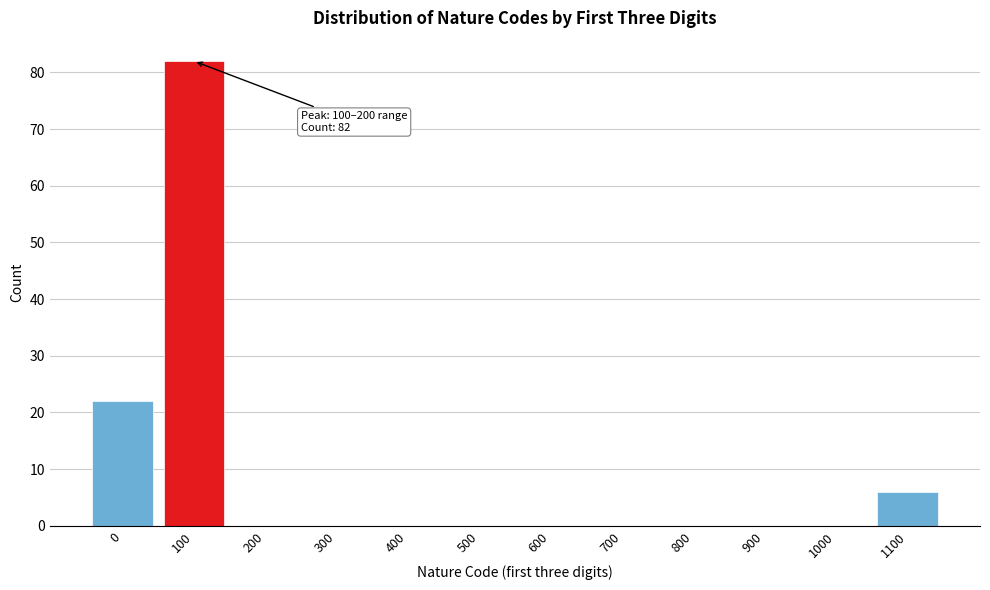

Reading left to right, extract all data points from this chart.

0=22	100=82	200=0	300=0	400=0	500=0	600=0	700=0	800=0	900=0	1000=0	1100=6